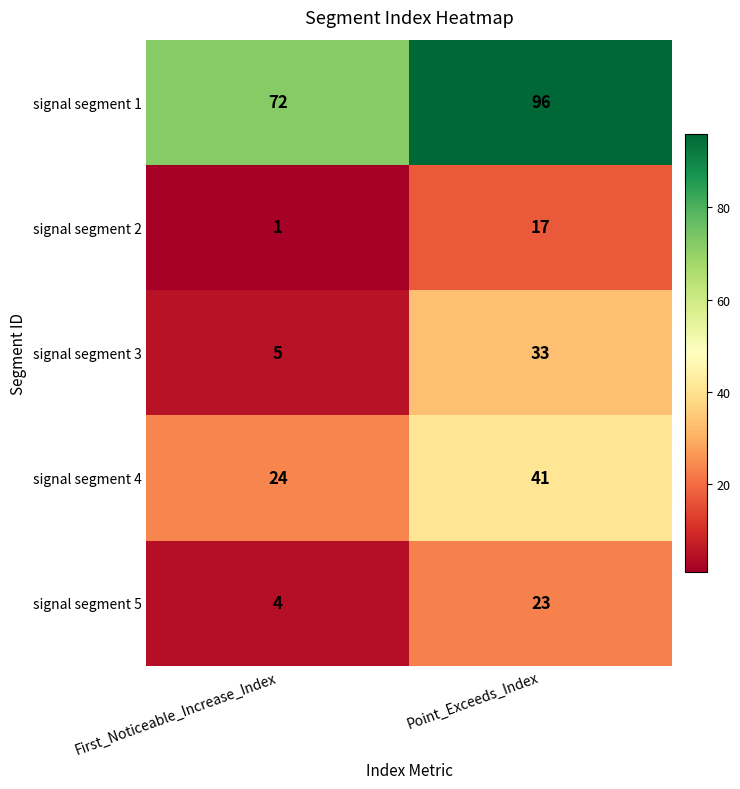

What is the difference between the highest and lowest values at Point_Exceeds_Index?

79